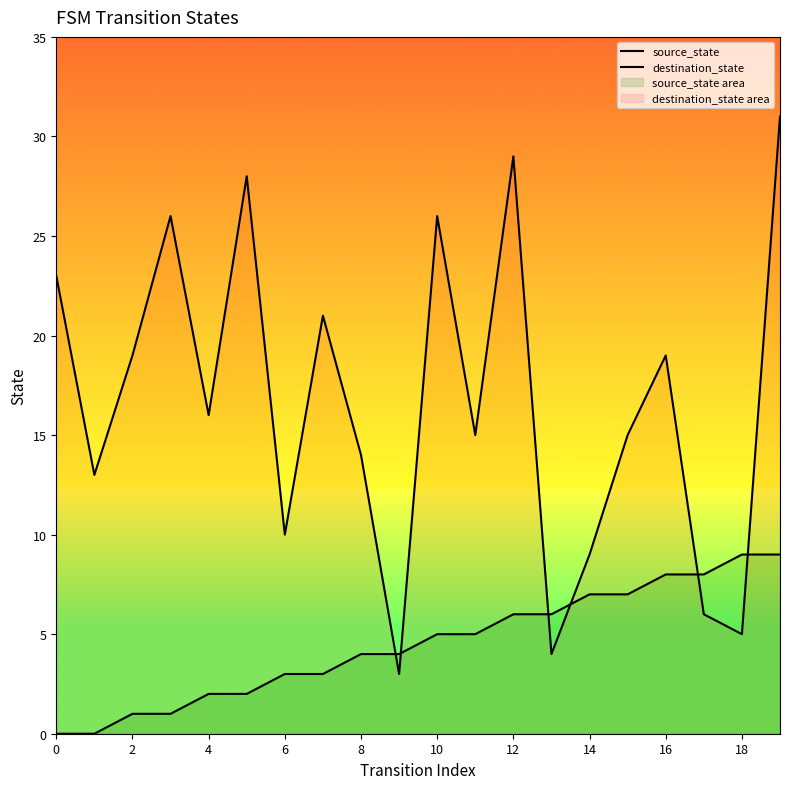

Which series has the largest range (max minus min)?

destination_state